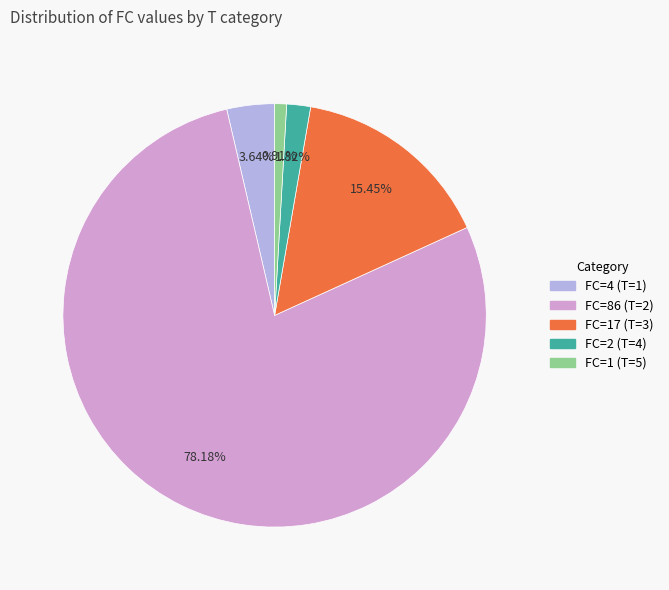

Is there a majority slice in this chart?

Yes